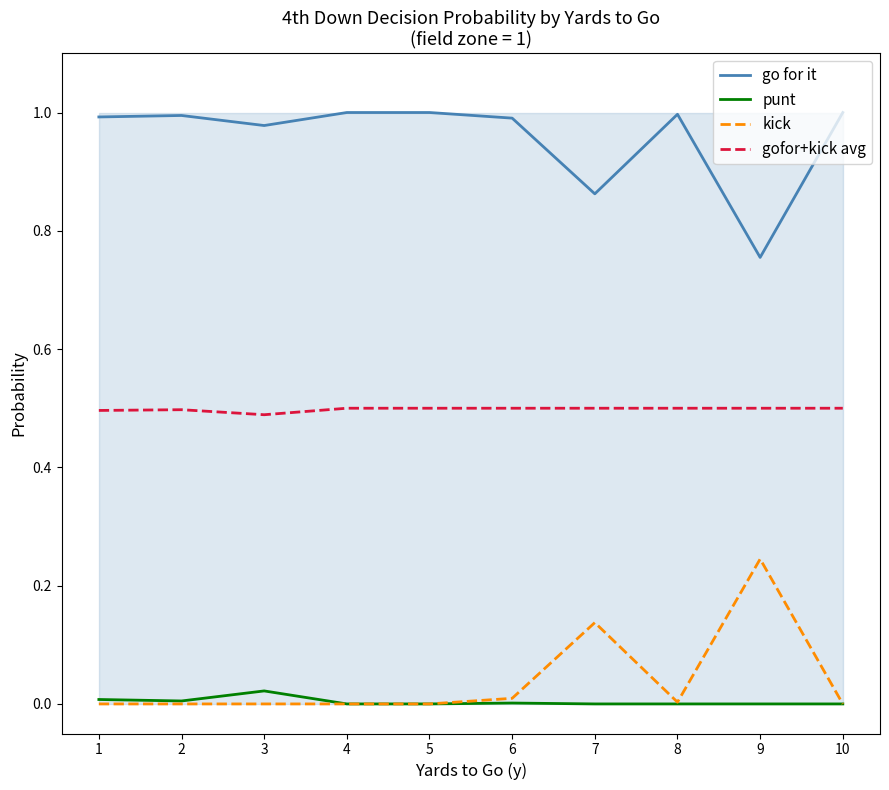

What is the highest value of the kick series?

0.2